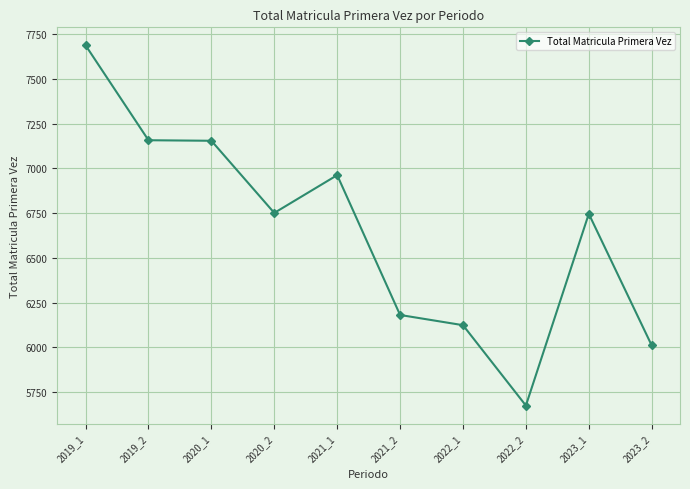

At which category does the chart reach its peak across all series?

2019_1